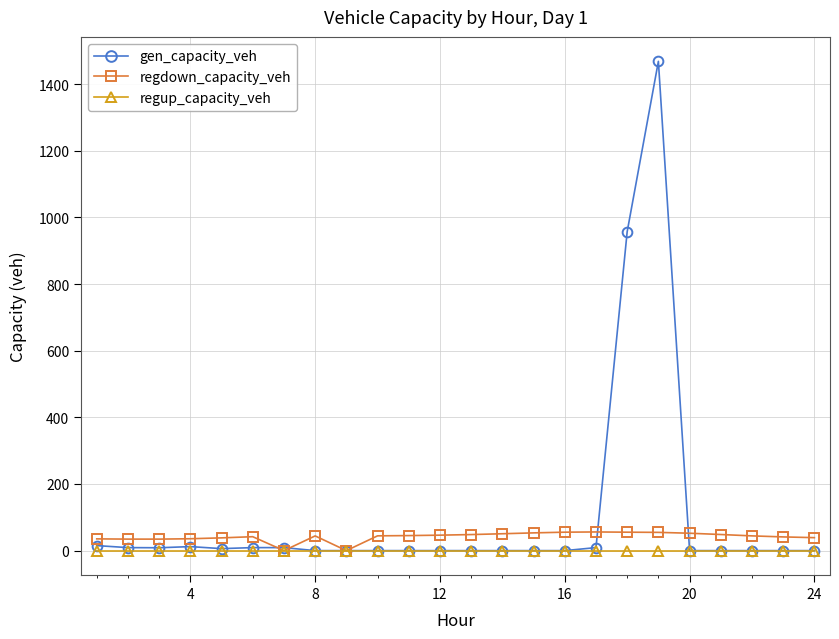

True or false: regdown_capacity_veh has more than 0 points higher than both neighbors.

True